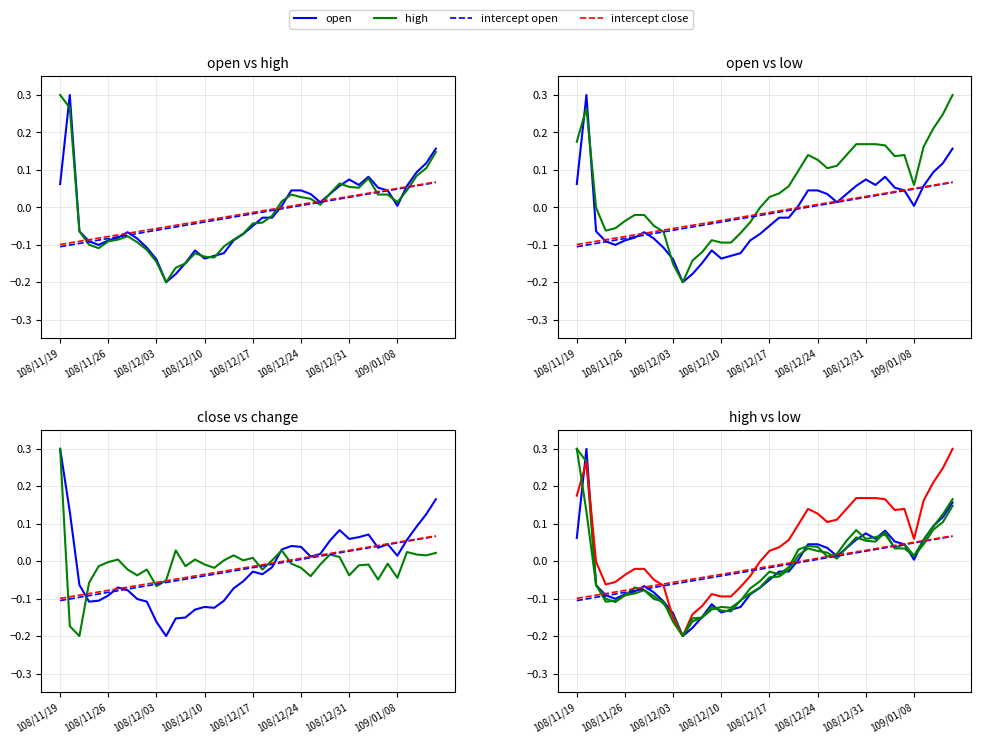

Which label corresponds to the largest value in the chart?

108/11/20